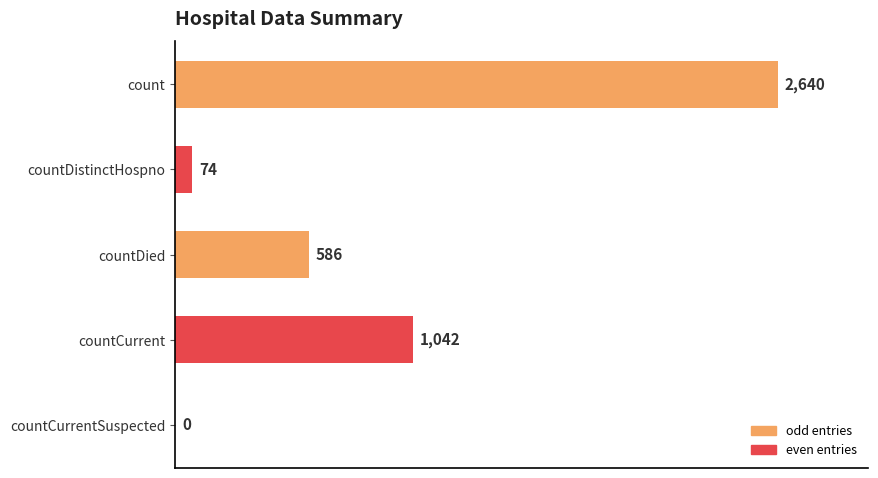

What is the change in value from countDistinctHospno to countCurrent?

+968